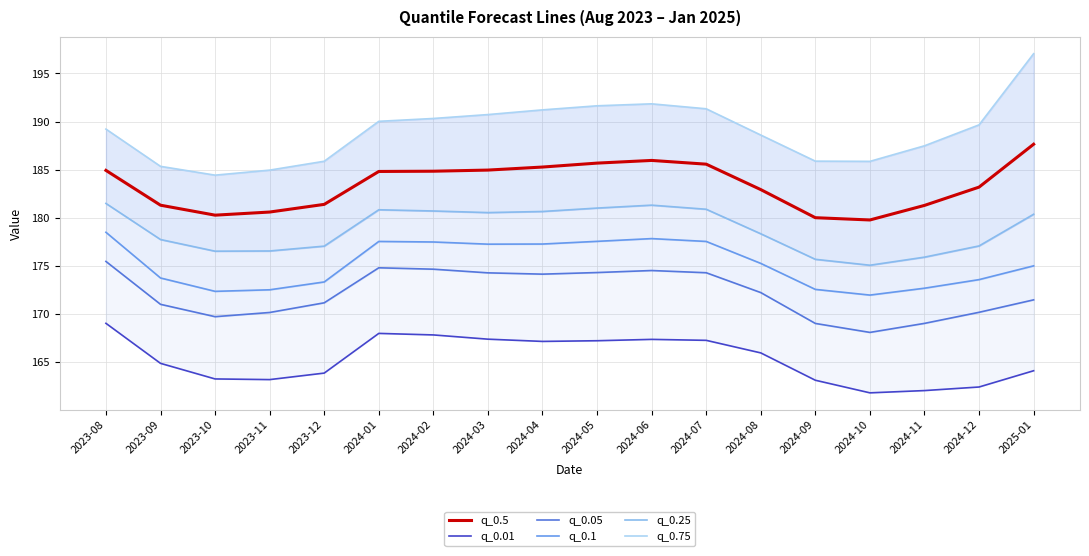

What is the value of the q_0.05 point at the 12th from the left?

174.3